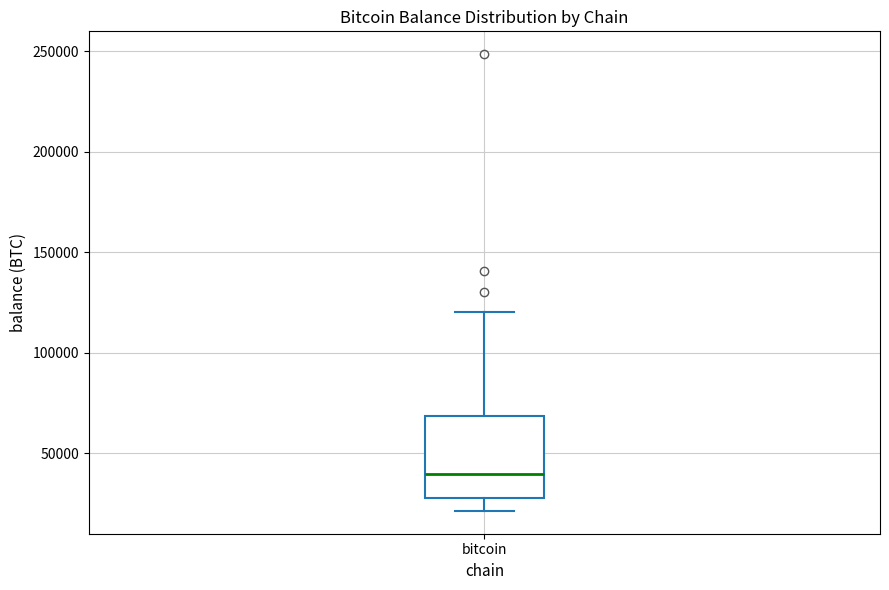

Where does the lower whisker of the box for bitcoin end on the y-axis? The values are not printed on the chart, so give them approximately, as read against the axis.

20000